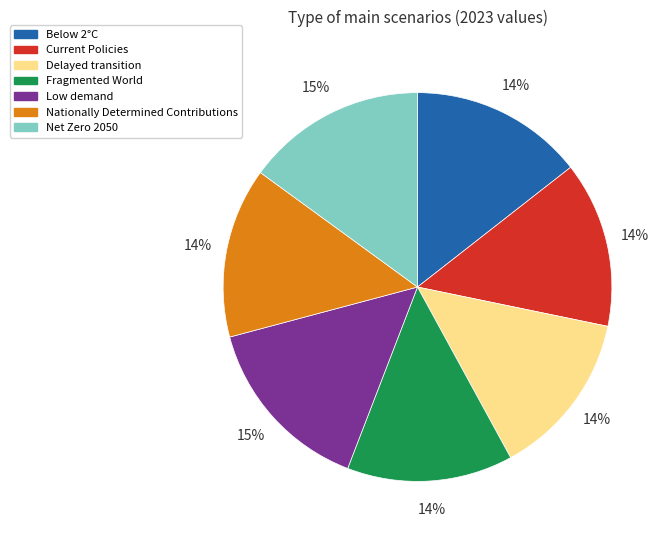

Is it true that Below 2°C is 27% of the pie?

False